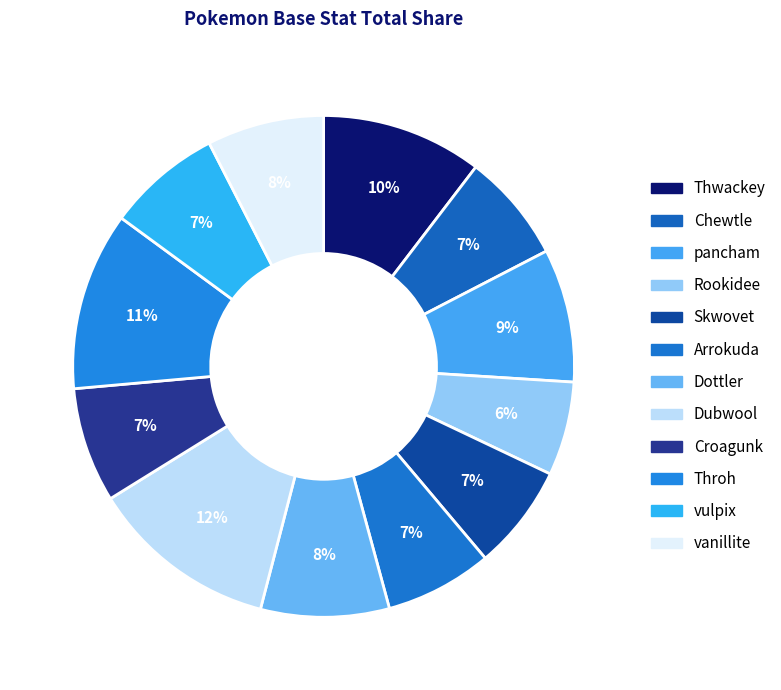

How many slices are in this pie chart?

12